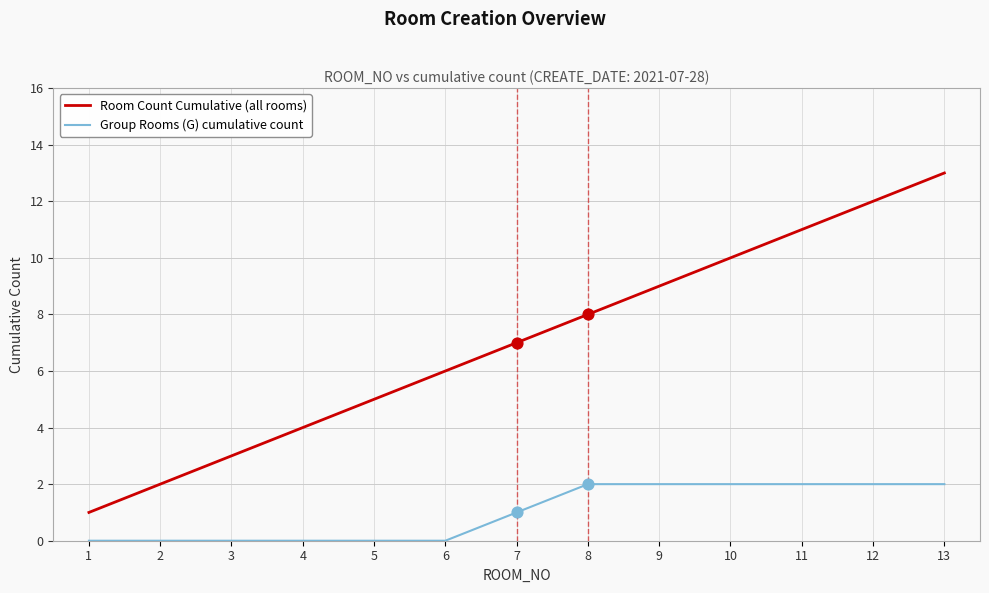

Which series changed the most between 4 and 9?

Room Count Cumulative (all rooms)